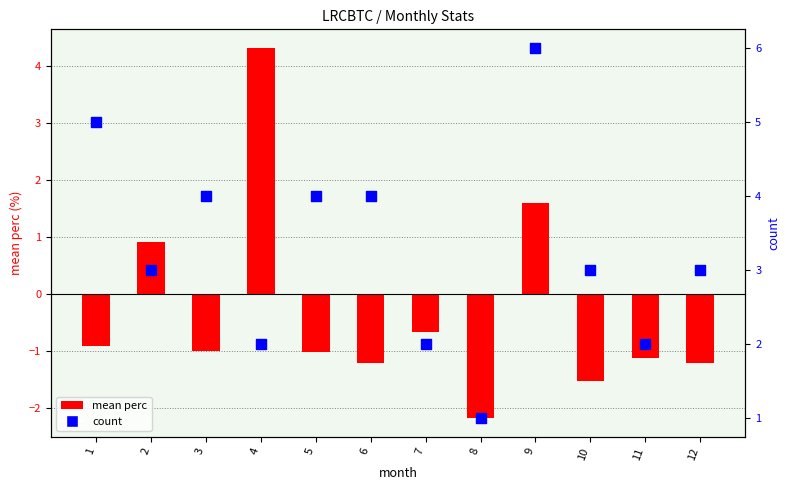

At how many categories does at least one series exceed -1?

12